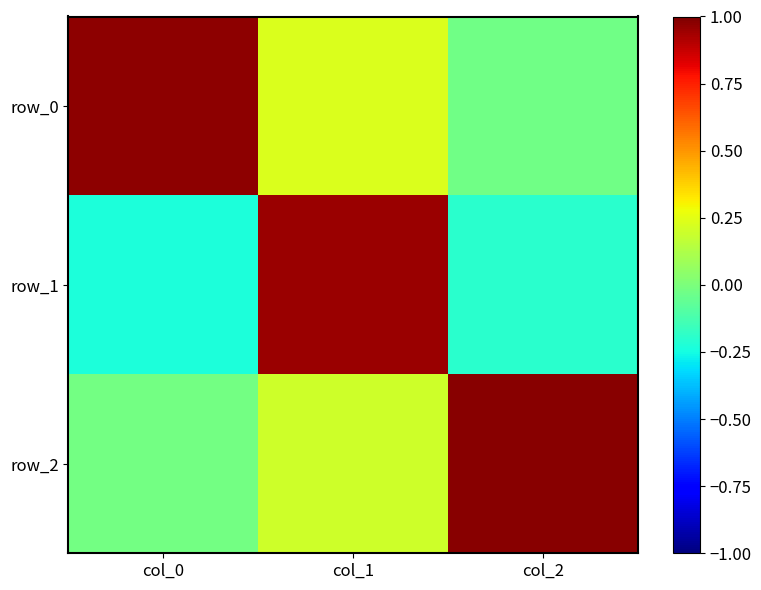

Which category has the highest value in the row_1 series?

col_1